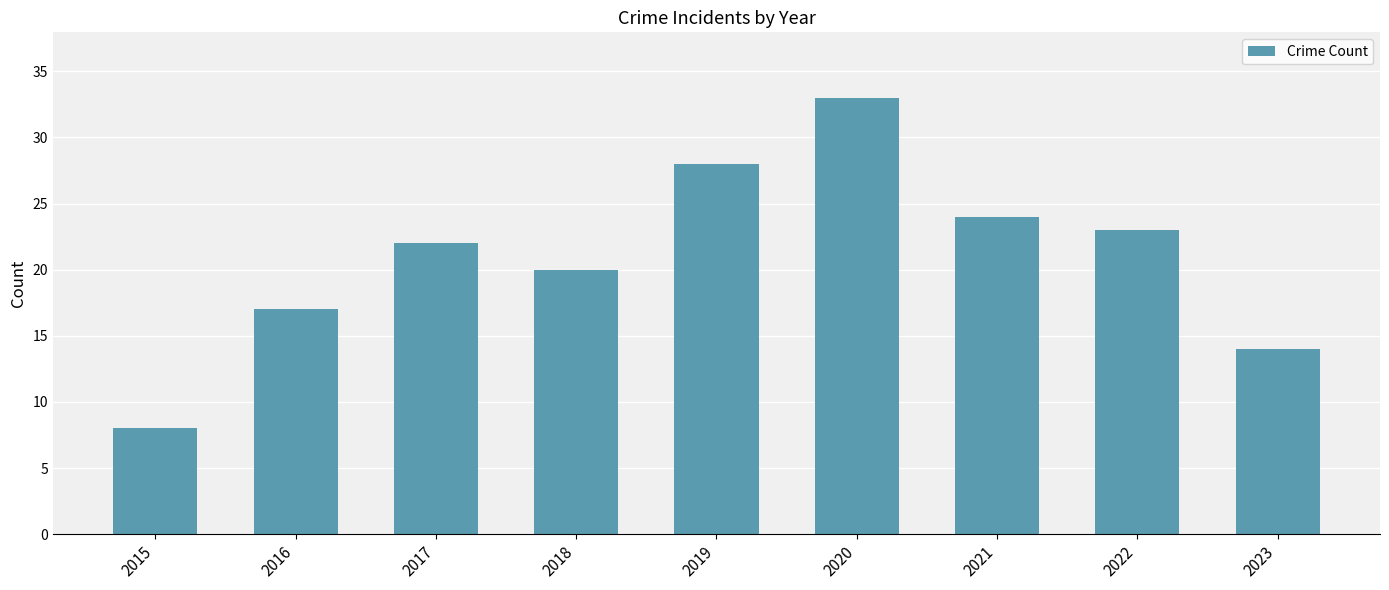

What is the approximate value at 2015, to the nearest 10?

10